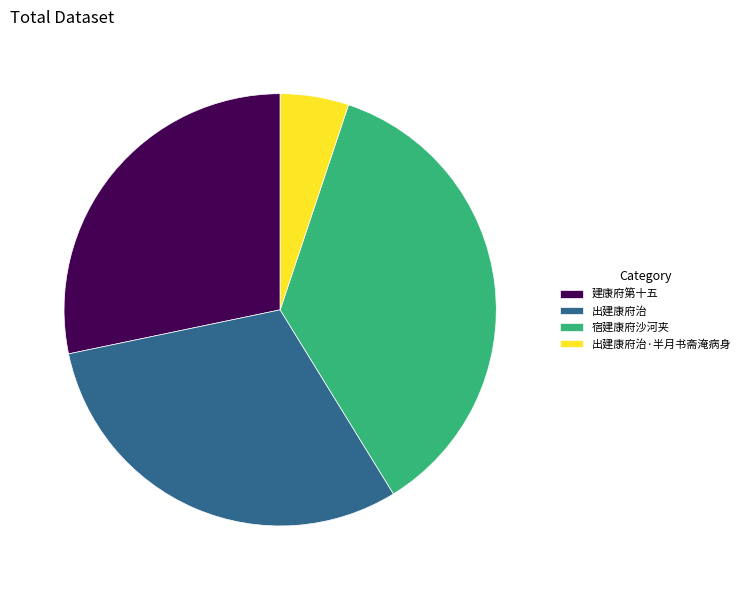

True or false: 出建康府治·半月书斋淹病身 accounts for 5% of the total.

True